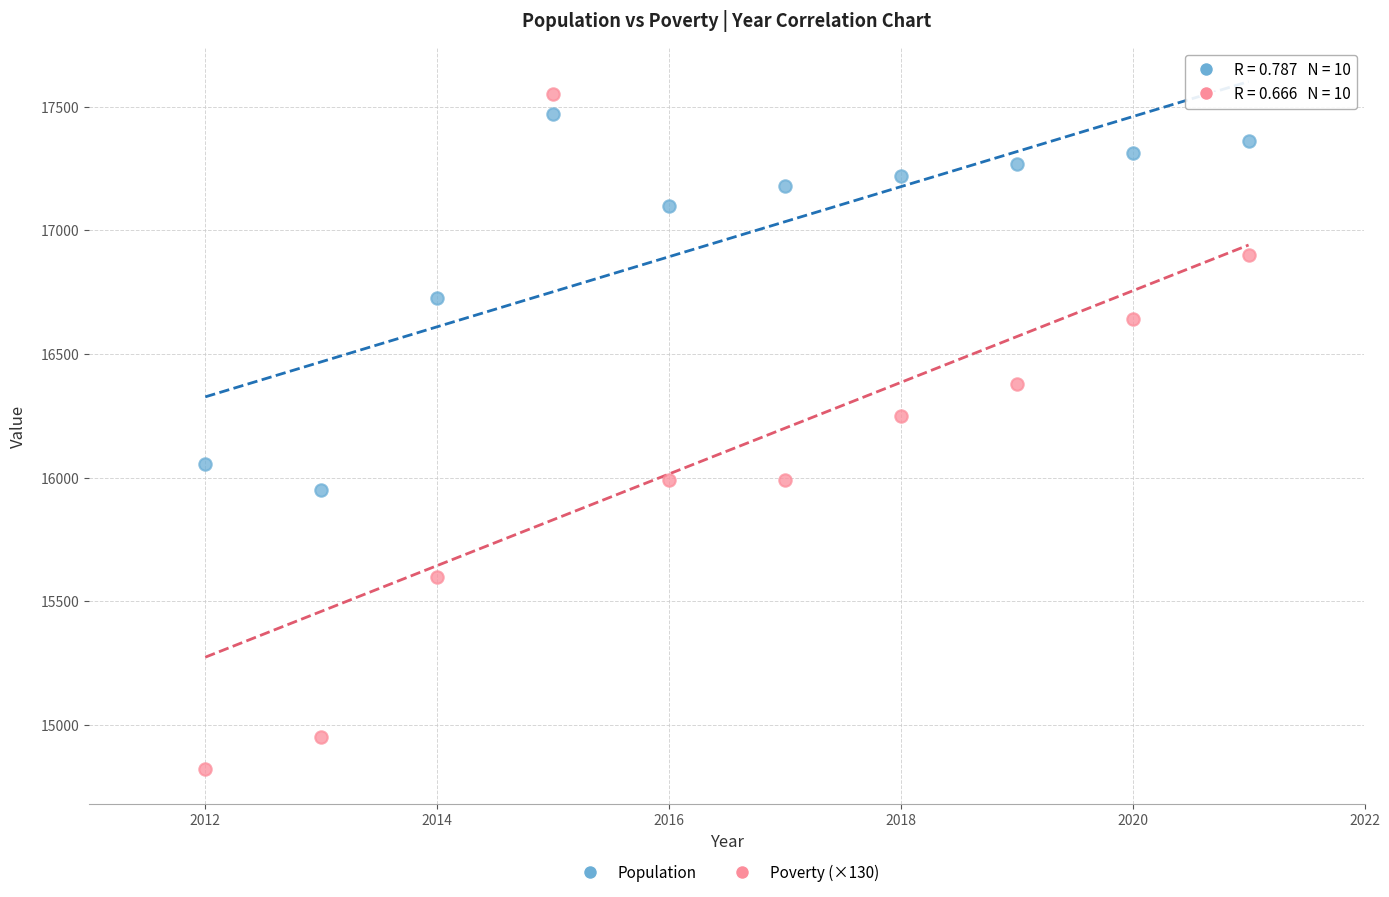

Which series has the widest spread of Y values?

Poverty (×130)